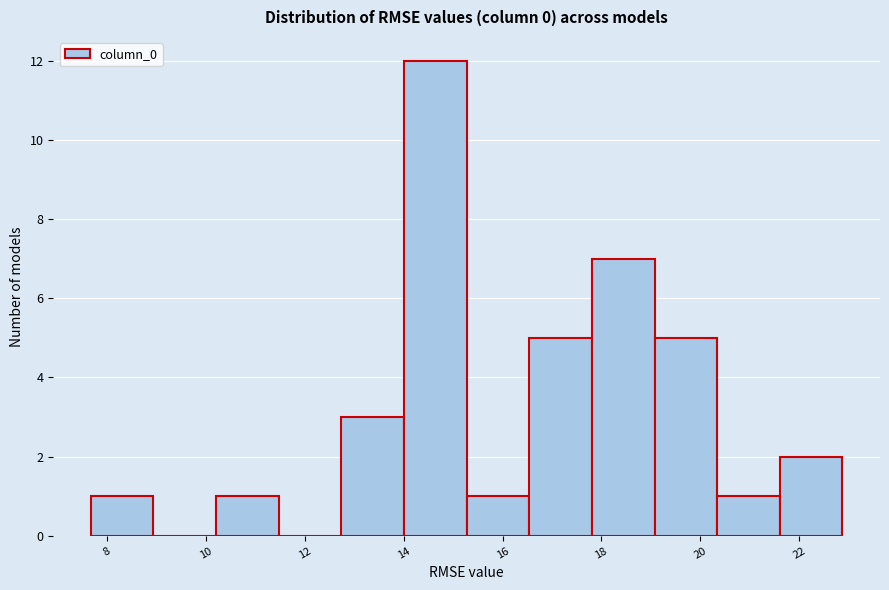

How tall is the bar that spans 15.2 to 16.6 on the x-axis? Neither the bar edges nor the heights are printed on the chart, so give them approximately, as read against the axes.

1